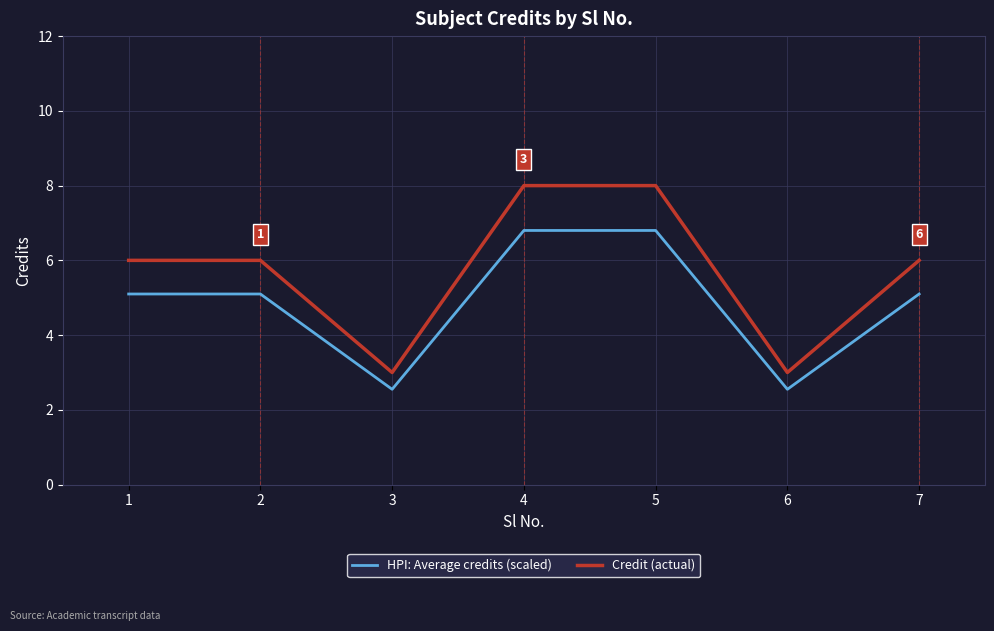

Which series has the widest spread of values?

Credit (actual)